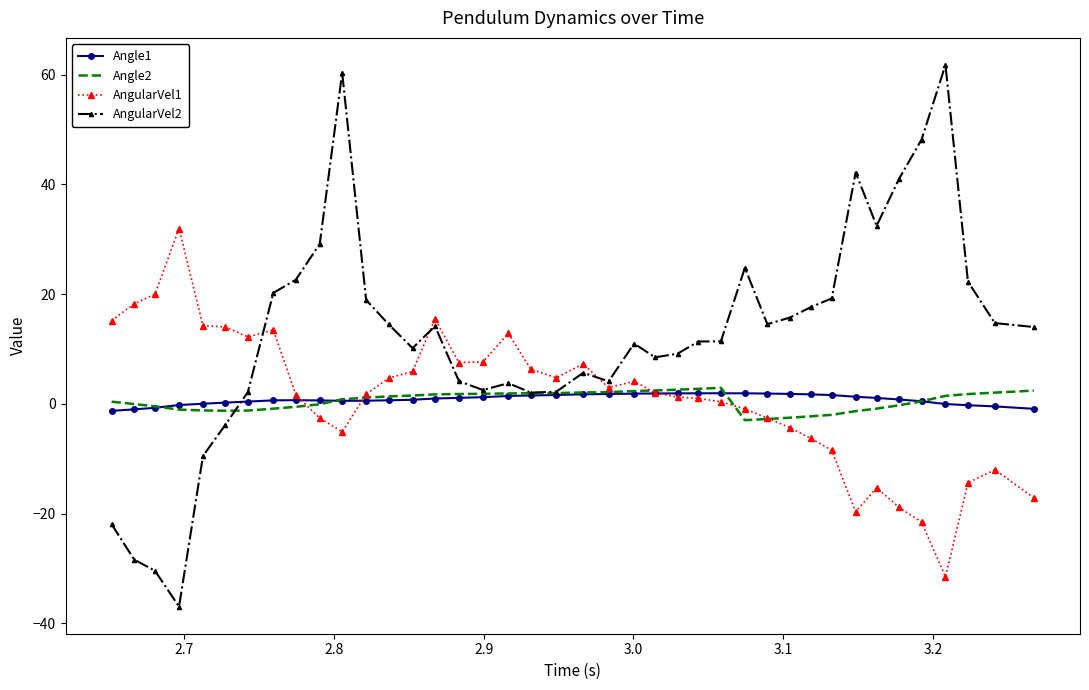

What is the difference between the maximum and minimum values in the AngularVel2 series?

98.7